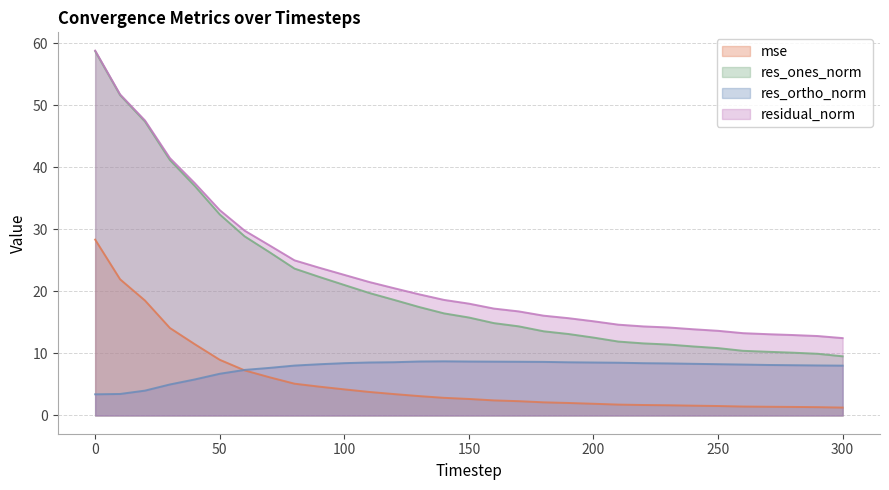

True or false: res_ortho_norm has more than 2 interior local peaks.

False